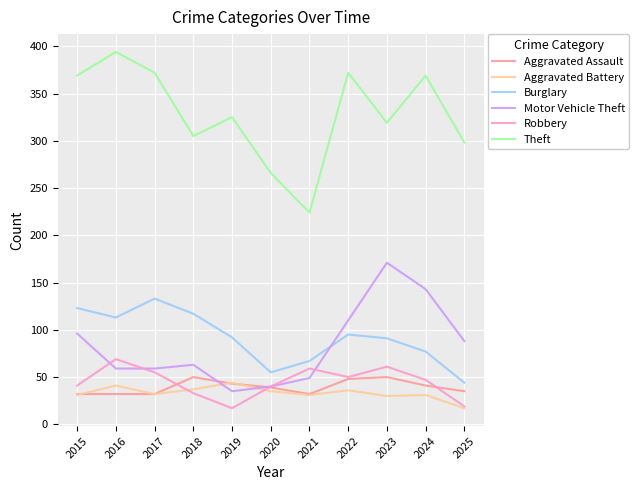

How many lines are shown in the chart?

6